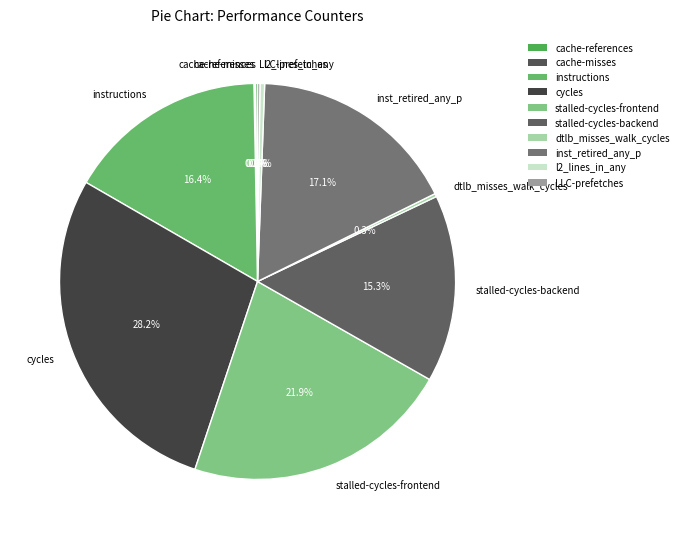

Between stalled-cycles-frontend and inst_retired_any_p, which is larger?

stalled-cycles-frontend